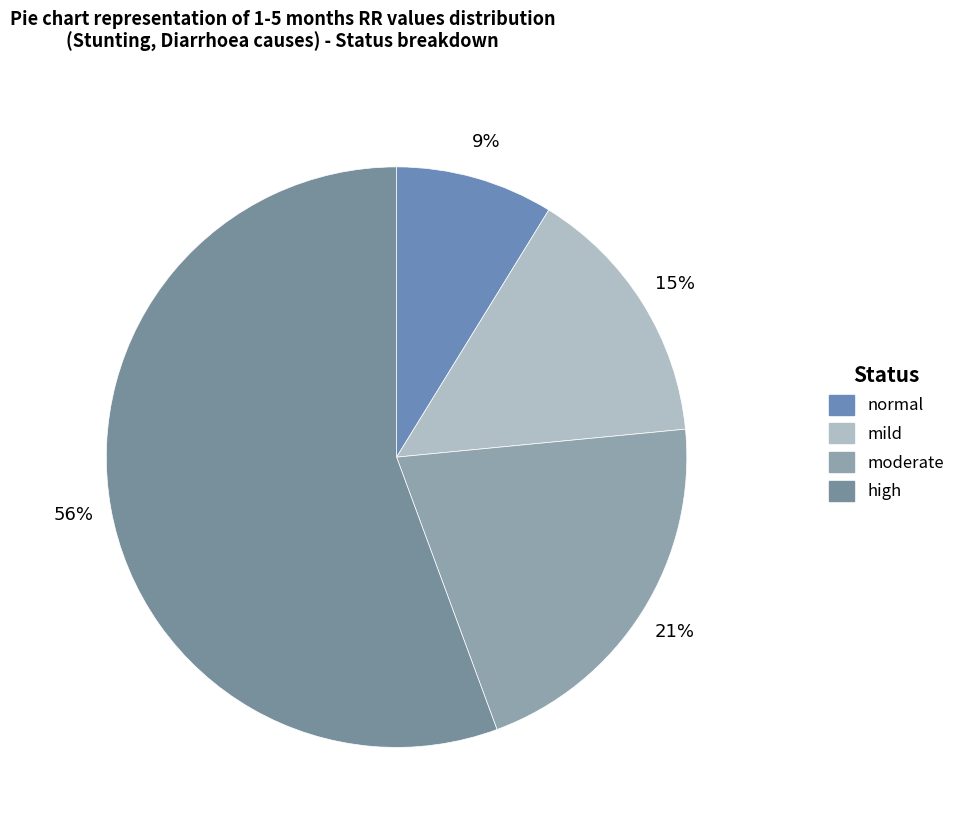

How many segments does this pie chart have?

4